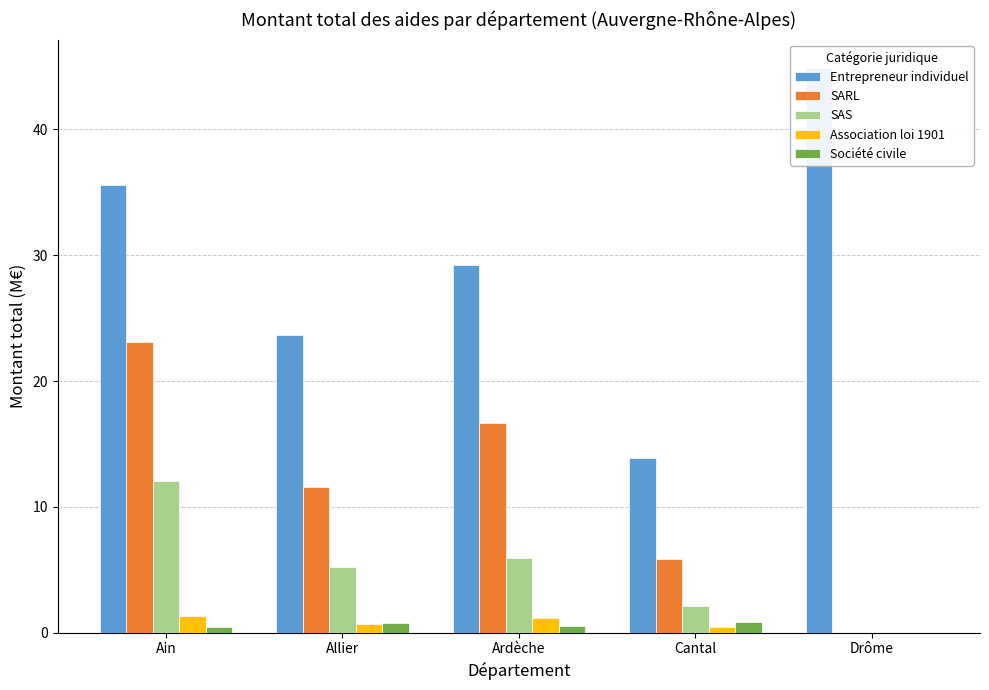

Between Ain and Ardèche, which is larger?

Ain